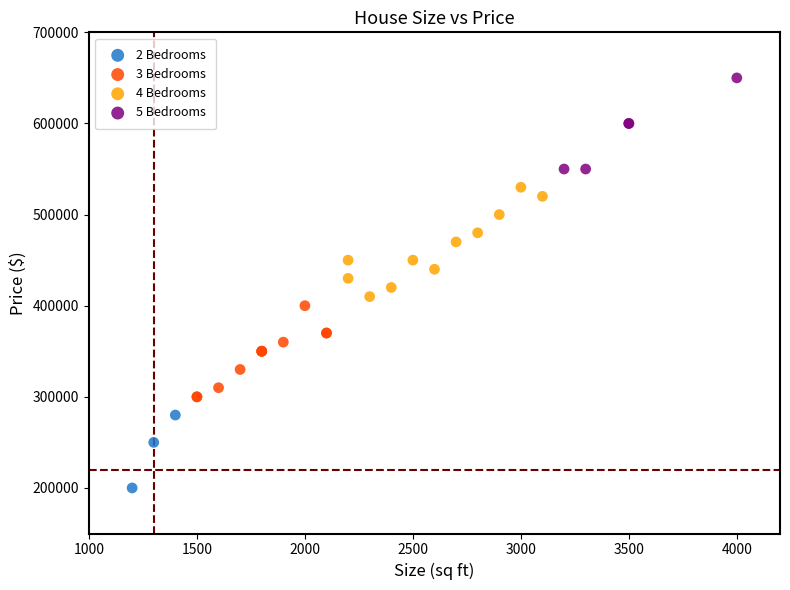

Which series reaches the maximum Y coordinate?

5 Bedrooms